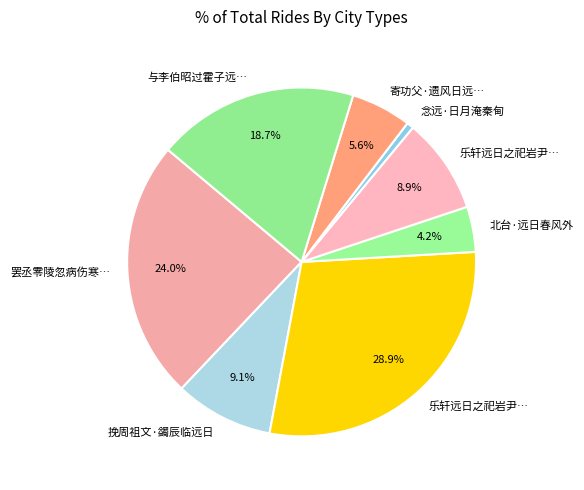

How many slices are in this pie chart?

8